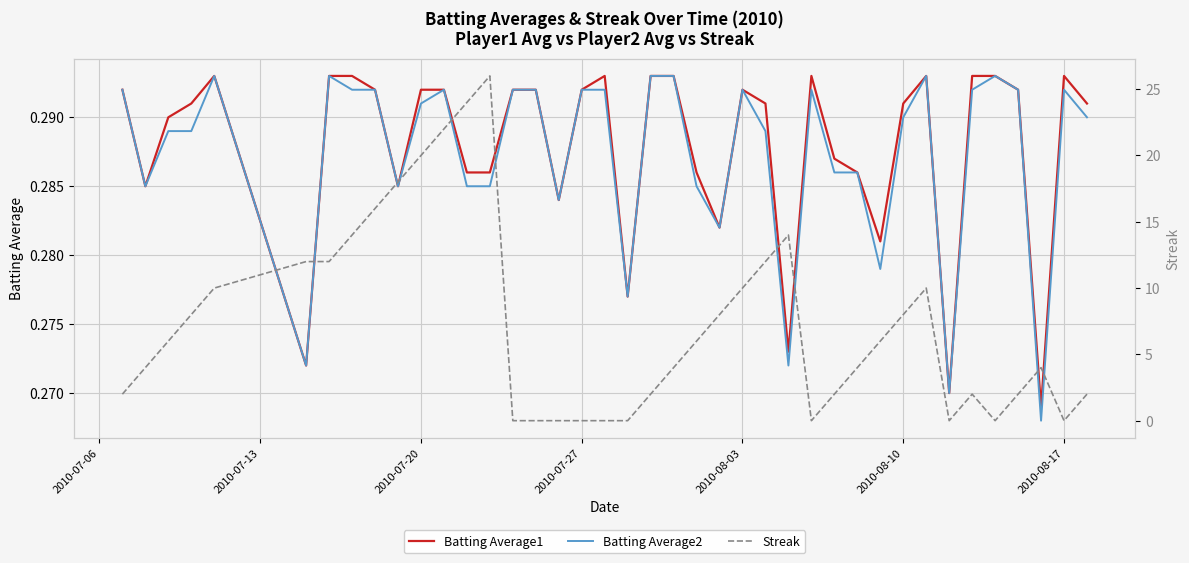

Is this an area chart (filled region under the line)?

No